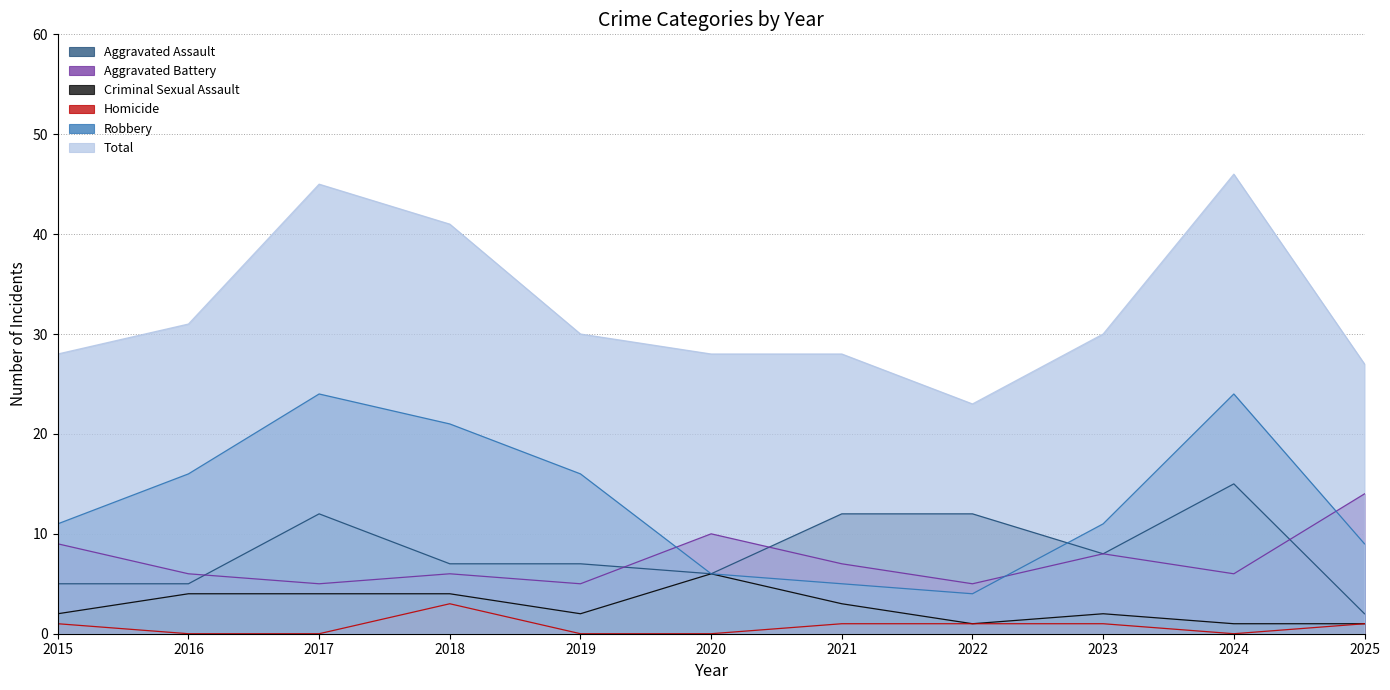

At how many categories does at least one series exceed 23?

10